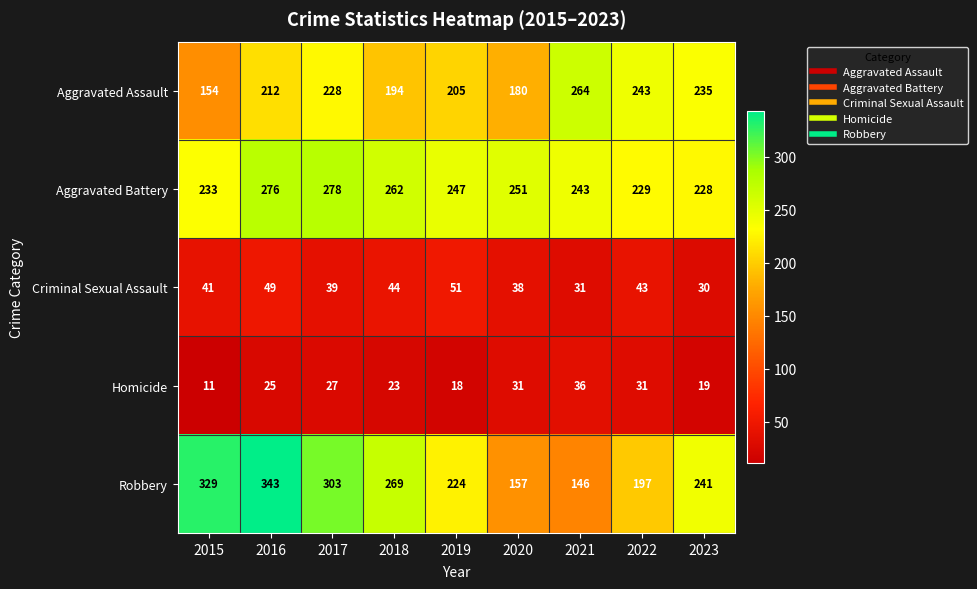

At which label is Robbery closest to 244?

2023